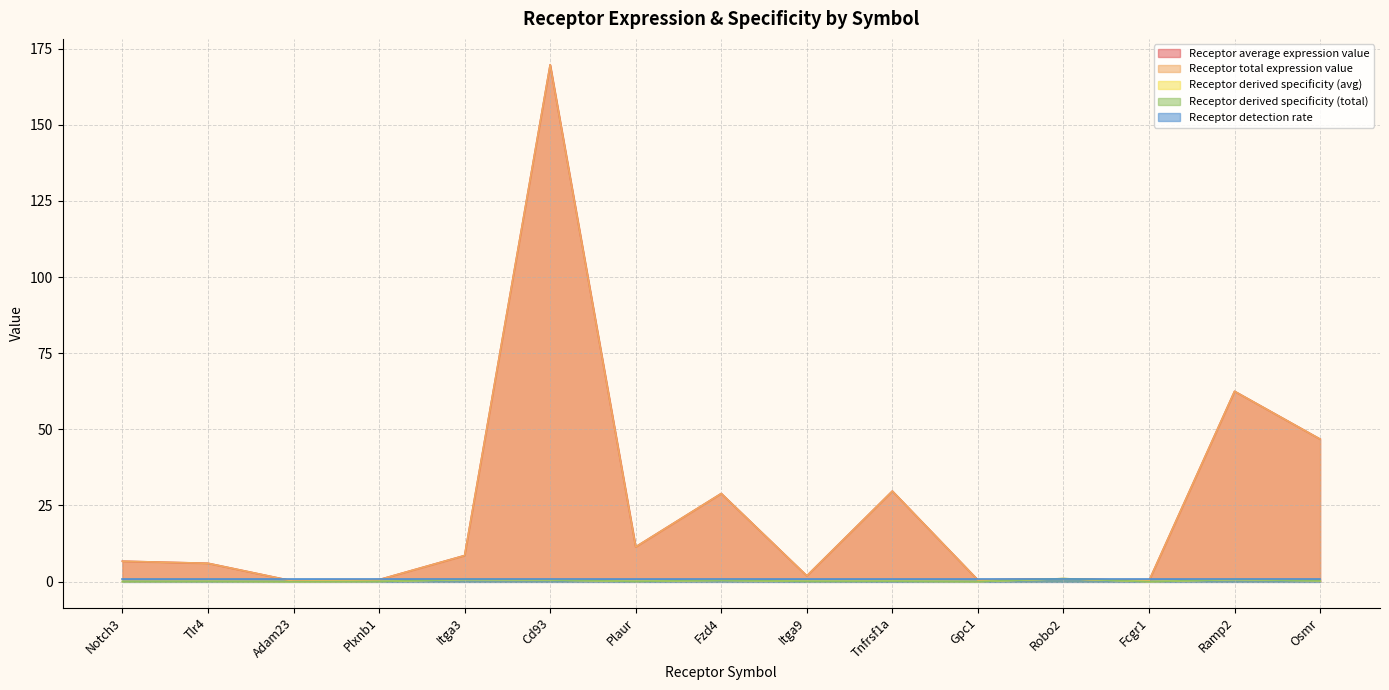

Does the chart display data point markers on the line(s)?

No